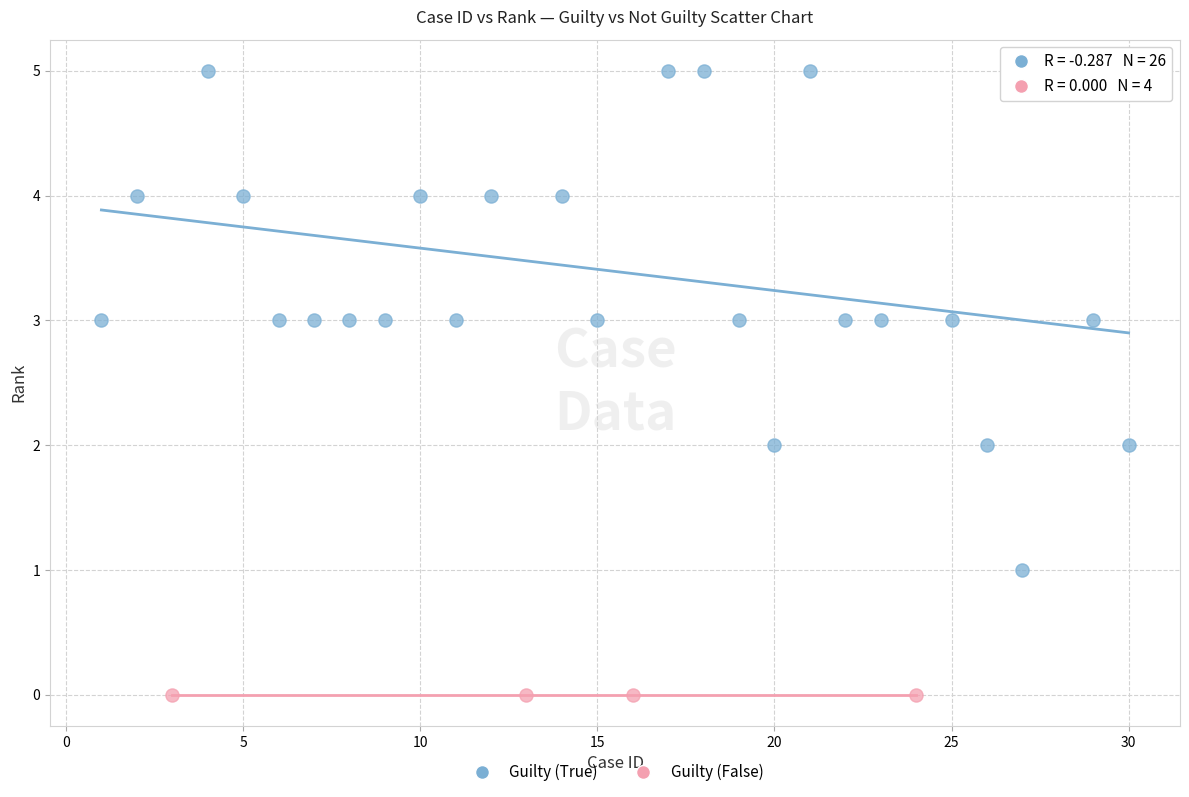

Which series contains the lowest Y value?

Guilty (False)